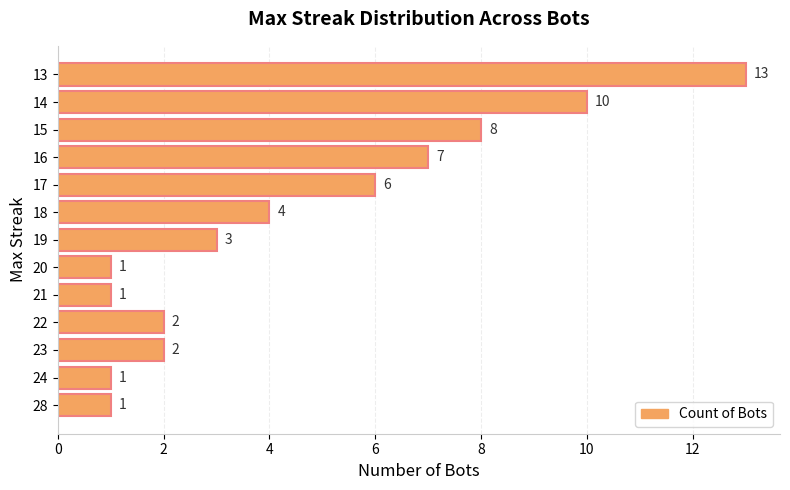

What is the maximum value shown in the chart?

13